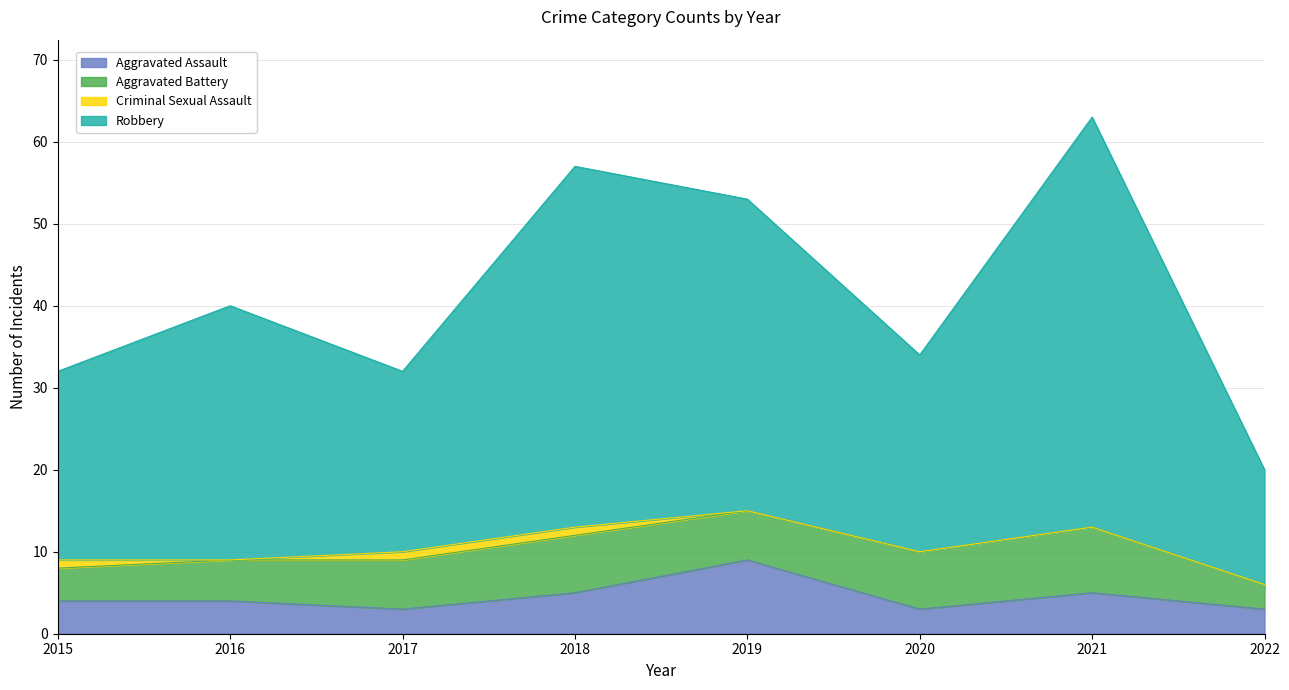

Which category has the highest value in the Aggravated Assault series?

2019